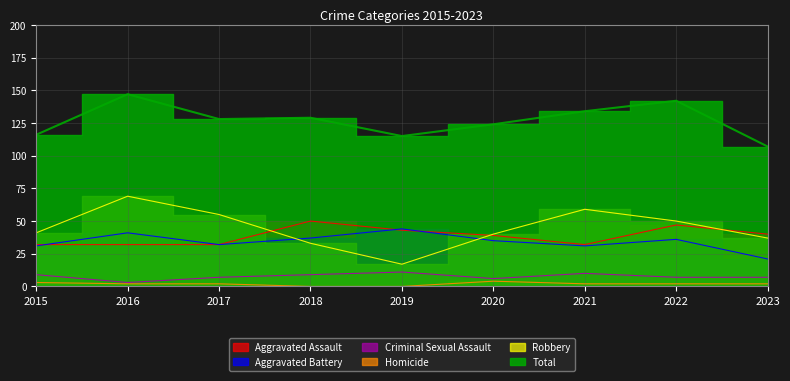

What is the difference between the maximum and minimum values in the Total series?

40